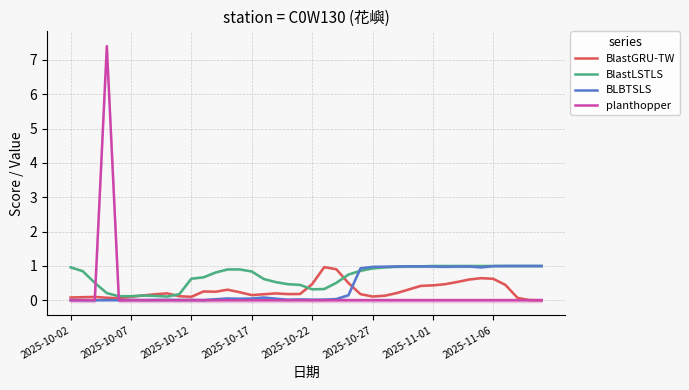

List the series in order of their peak value, highest first.

planthopper, BlastLSTLS, BLBTSLS, BlastGRU-TW